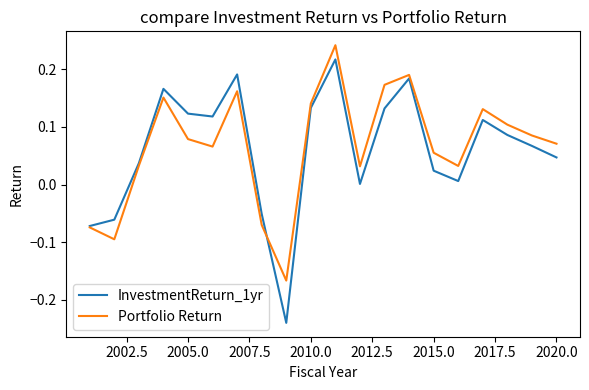

Rank the series by their maximum value, from highest to lowest.

Portfolio Return, InvestmentReturn_1yr